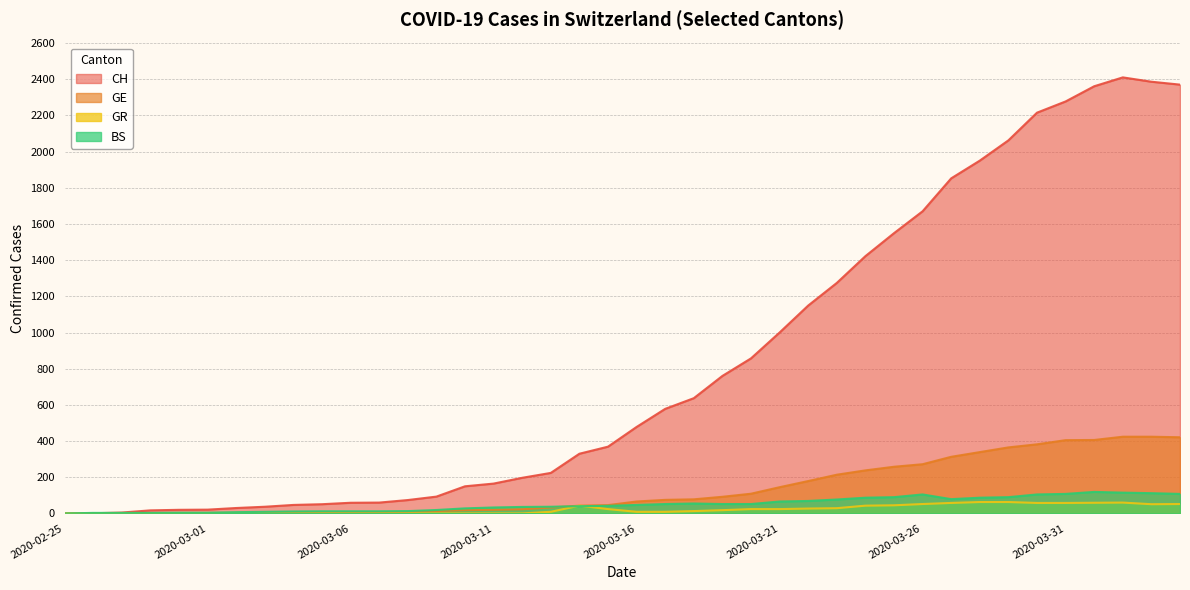

Where is the first local maximum for GR?

2020-03-14